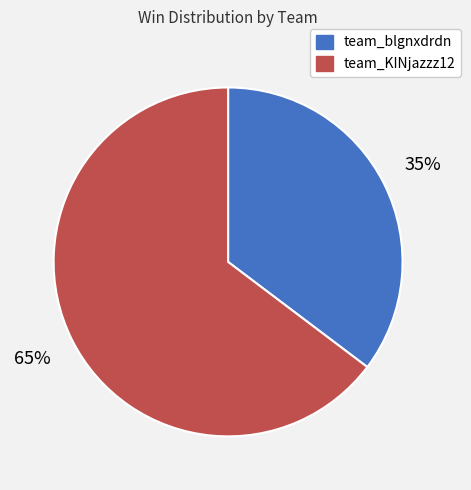

What is the ratio of the value at team_blgnxdrdn to the value at team_KINjazzz12?

0.5